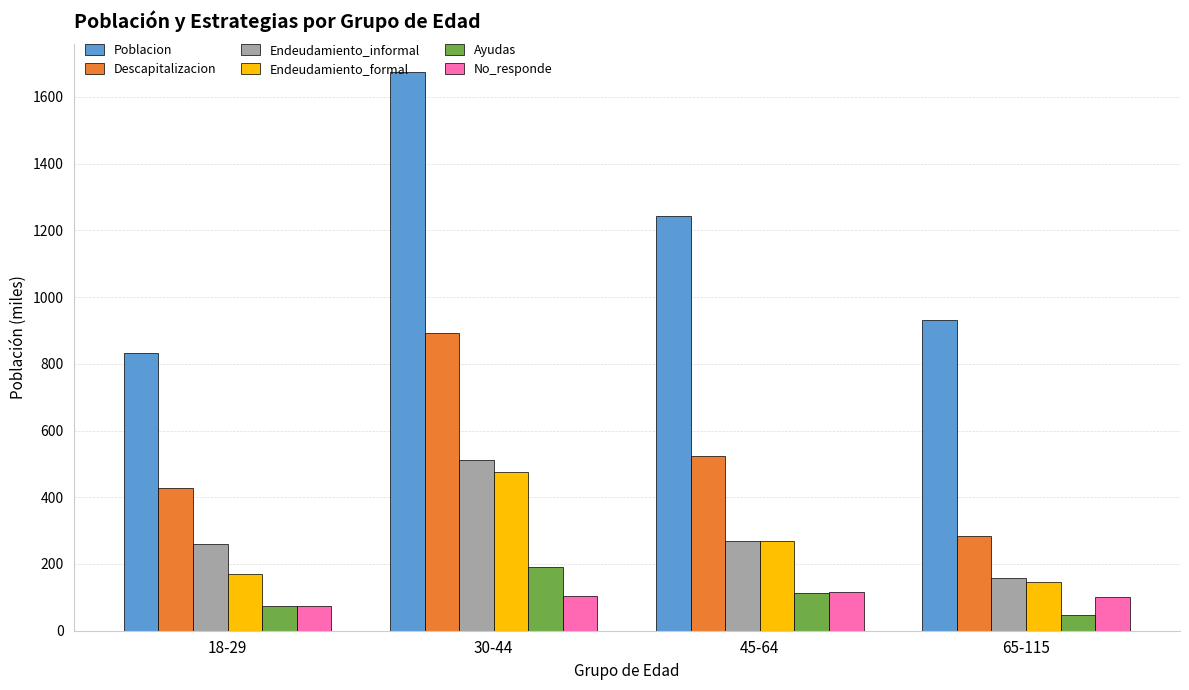

At which category is the sum across all series the highest?

30-44